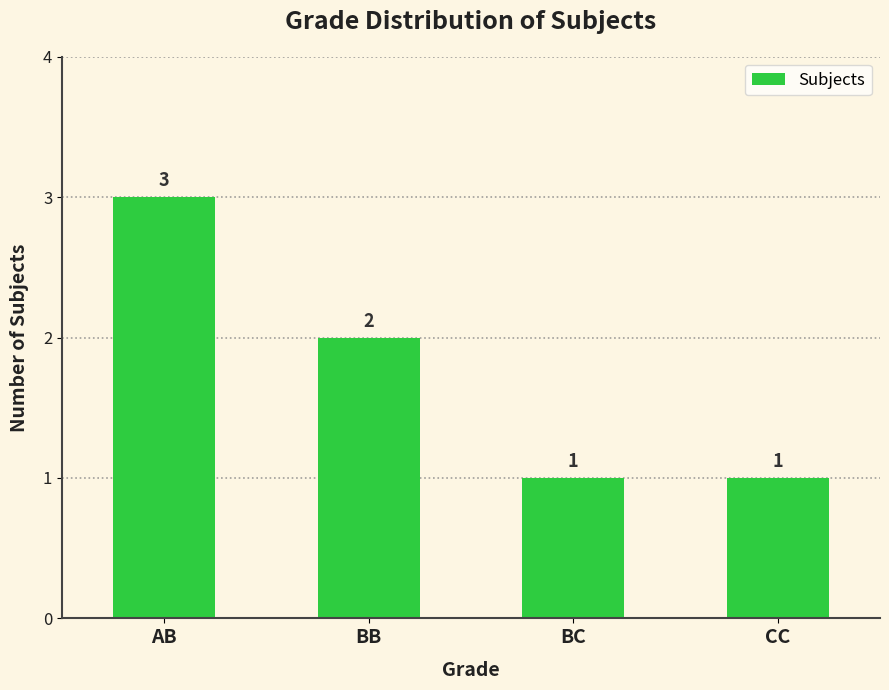

The value at CC is 2. True or false?

False